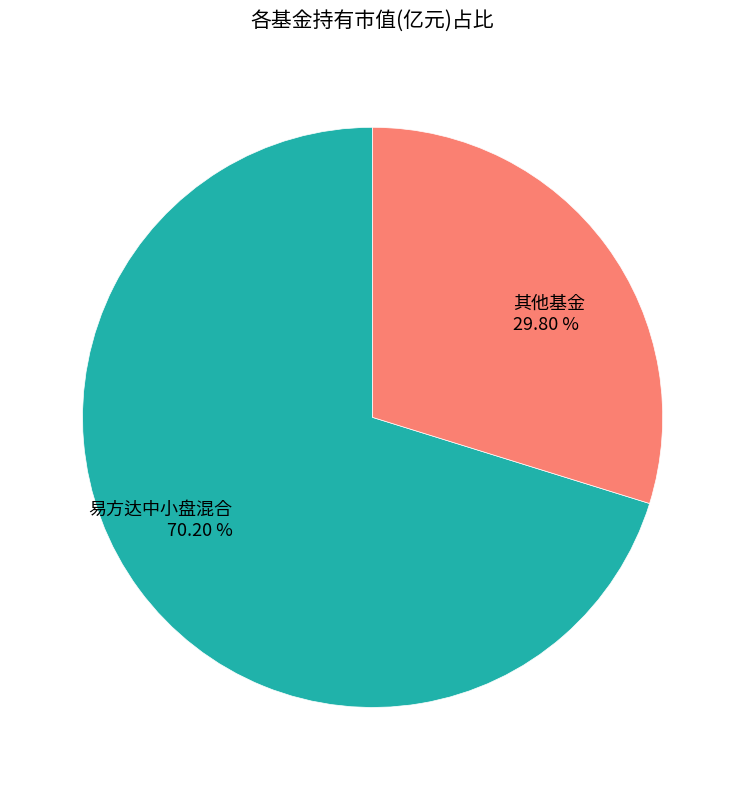

Count the number of slices in the pie.

2